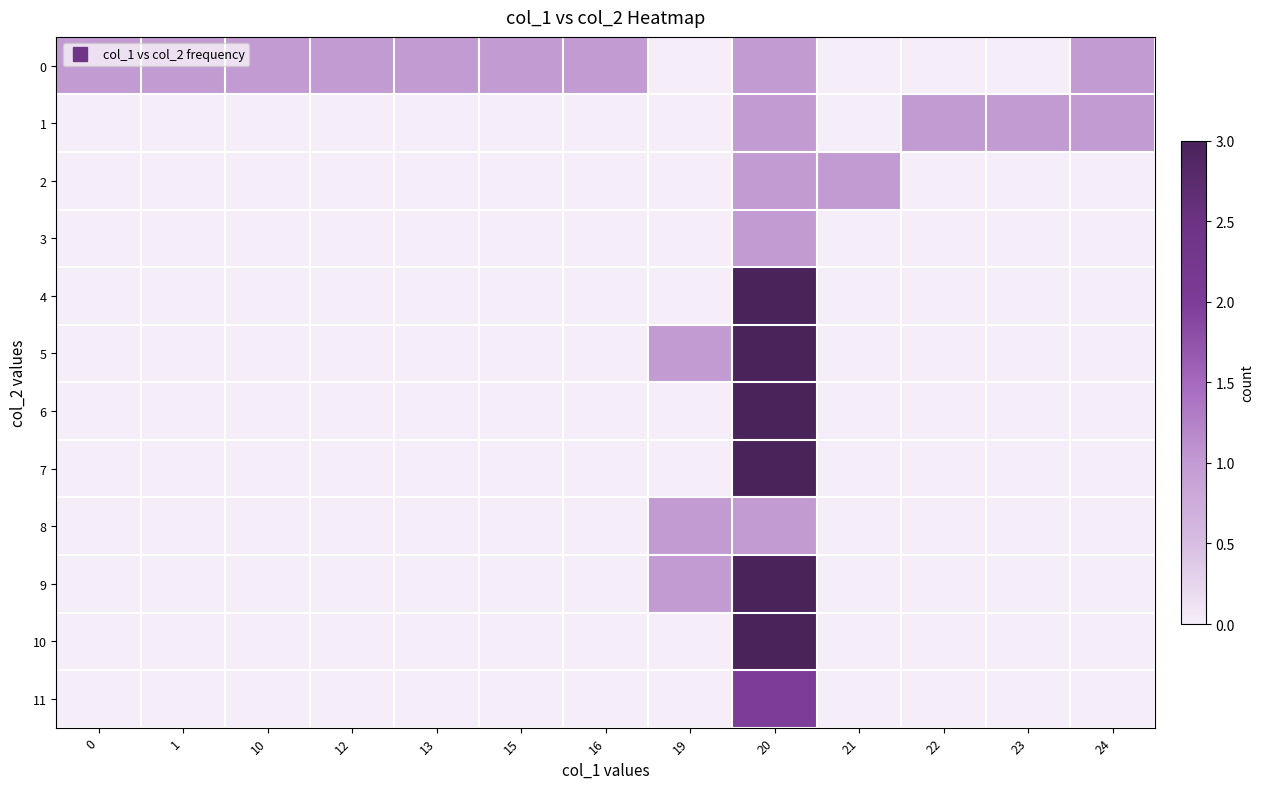

Reading right to left, what are all the values shown in this chart?

0: 24=1	23=0	22=0	21=0	20=1	19=0	16=1	15=1	13=1	12=1	10=1	1=1	0=1
1: 24=1	23=1	22=1	21=0	20=1	19=0	16=0	15=0	13=0	12=0	10=0	1=0	0=0
2: 24=0	23=0	22=0	21=1	20=1	19=0	16=0	15=0	13=0	12=0	10=0	1=0	0=0
3: 24=0	23=0	22=0	21=0	20=1	19=0	16=0	15=0	13=0	12=0	10=0	1=0	0=0
4: 24=0	23=0	22=0	21=0	20=3	19=0	16=0	15=0	13=0	12=0	10=0	1=0	0=0
5: 24=0	23=0	22=0	21=0	20=3	19=1	16=0	15=0	13=0	12=0	10=0	1=0	0=0
6: 24=0	23=0	22=0	21=0	20=3	19=0	16=0	15=0	13=0	12=0	10=0	1=0	0=0
7: 24=0	23=0	22=0	21=0	20=3	19=0	16=0	15=0	13=0	12=0	10=0	1=0	0=0
8: 24=0	23=0	22=0	21=0	20=1	19=1	16=0	15=0	13=0	12=0	10=0	1=0	0=0
9: 24=0	23=0	22=0	21=0	20=3	19=1	16=0	15=0	13=0	12=0	10=0	1=0	0=0
10: 24=0	23=0	22=0	21=0	20=3	19=0	16=0	15=0	13=0	12=0	10=0	1=0	0=0
11: 24=0	23=0	22=0	21=0	20=2	19=0	16=0	15=0	13=0	12=0	10=0	1=0	0=0